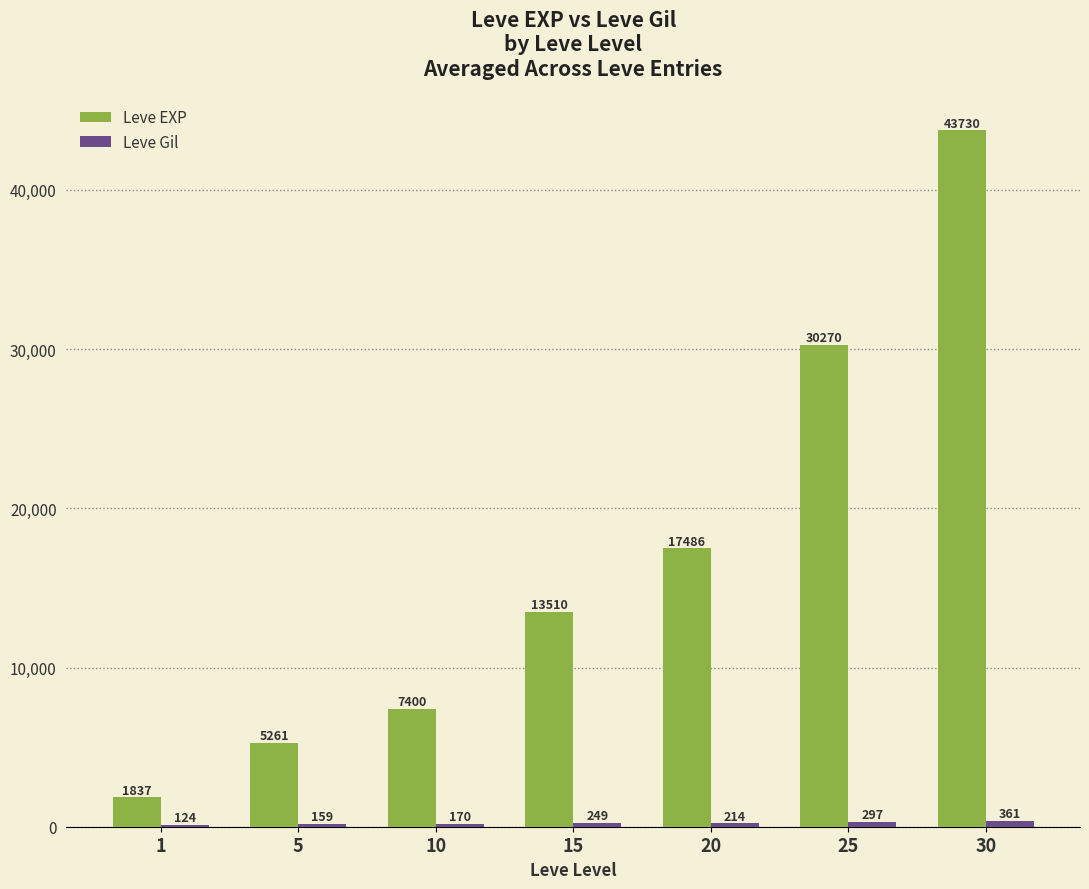

What is the maximum value shown in the chart?

43730.0